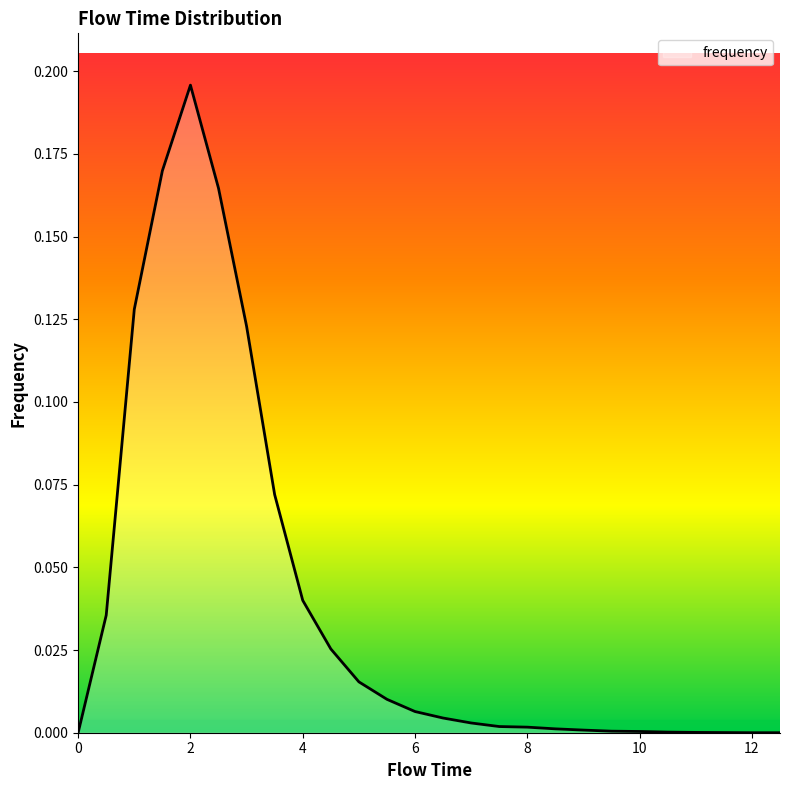

Reading left to right, list all the values displayed in this chart.

0.0=0.0	0.5=0.0	1.0=0.1	1.5=0.2	2.0=0.2	2.5=0.2	3.0=0.1	3.5=0.1	4.0=0.0	4.5=0.0	5.0=0.0	5.5=0.0	6.0=0.0	6.5=0.0	7.0=0.0	7.5=0.0	8.0=0.0	8.5=0.0	9.0=0.0	9.5=0.0	10.0=0.0	10.5=0.0	11.0=0.0	11.5=0.0	12.0=0.0	12.5=0.0